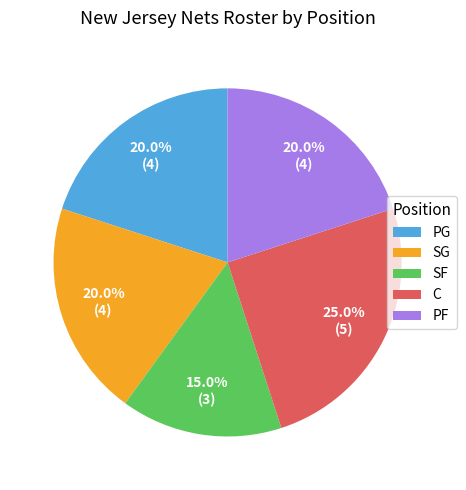

To the nearest percent, what is the average slice percentage?

20%